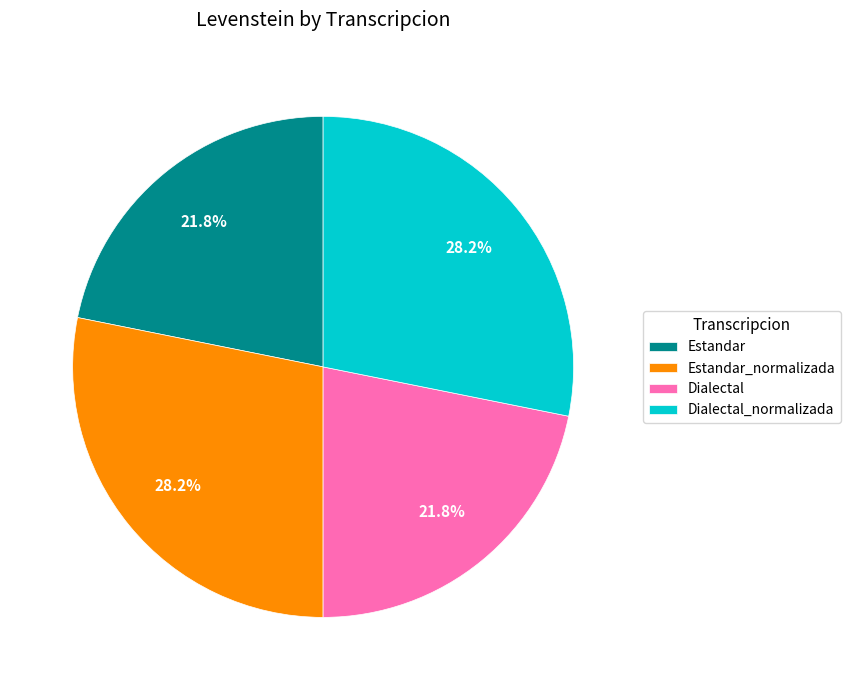

What percentage do Dialectal_normalizada and Dialectal together represent?

50.0%